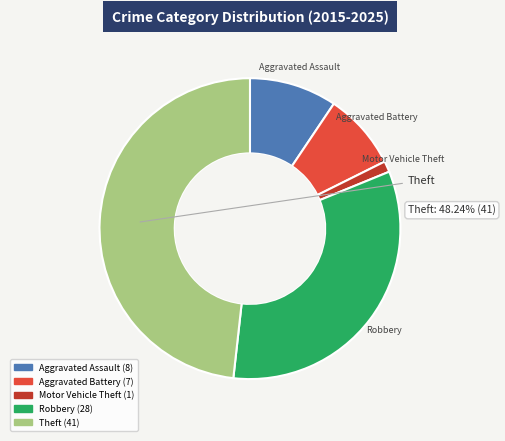

Combined, do Motor Vehicle Theft and Aggravated Battery account for over 50%?

No